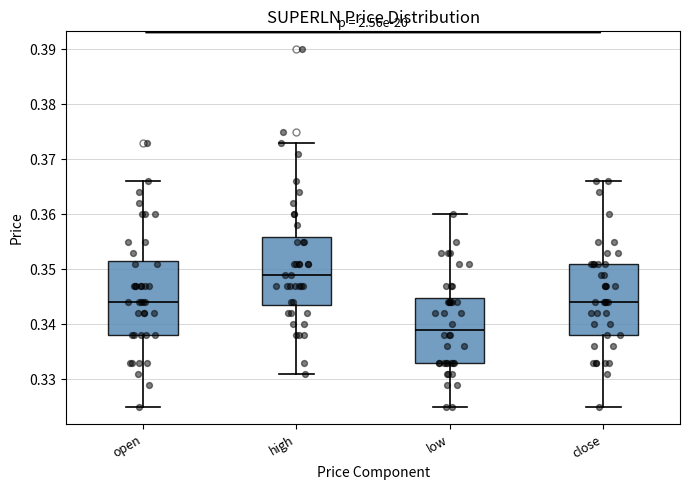

Reading left to right, read every box against the y-axis: the position of its median line, the range the box covers, and the ends of its whiskers. The values are not printed on the chart, so give them approximately, as read against the axis.

open: median 0.344, box 0.338 to 0.352, whiskers 0.325 to 0.366
high: median 0.349, box 0.344 to 0.356, whiskers 0.331 to 0.373
low: median 0.339, box 0.333 to 0.345, whiskers 0.325 to 0.360
close: median 0.344, box 0.338 to 0.351, whiskers 0.325 to 0.366